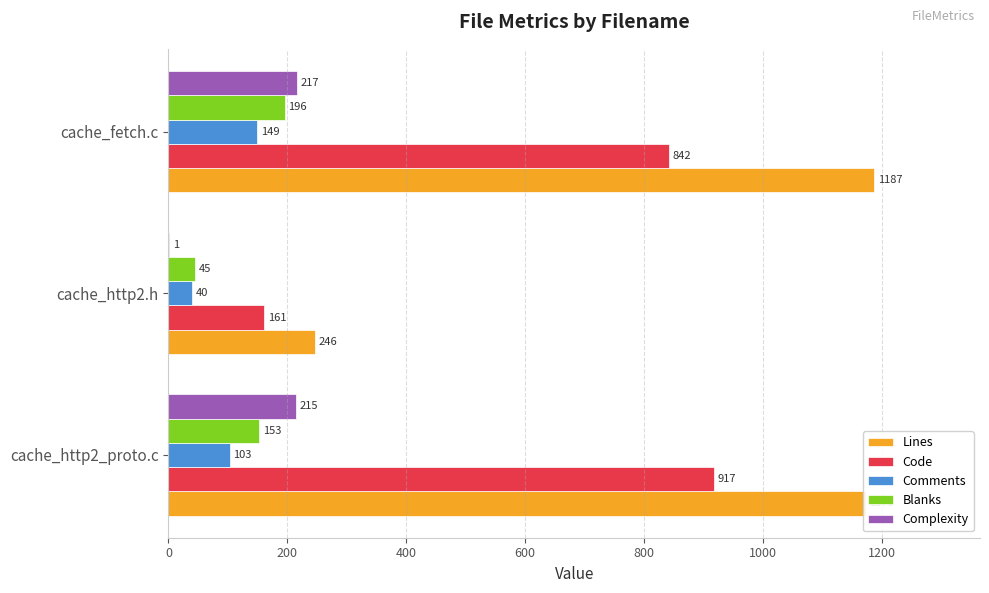

Is the value of Blanks at cache_http2_proto.c greater than the value of Comments at cache_fetch.c?

Yes